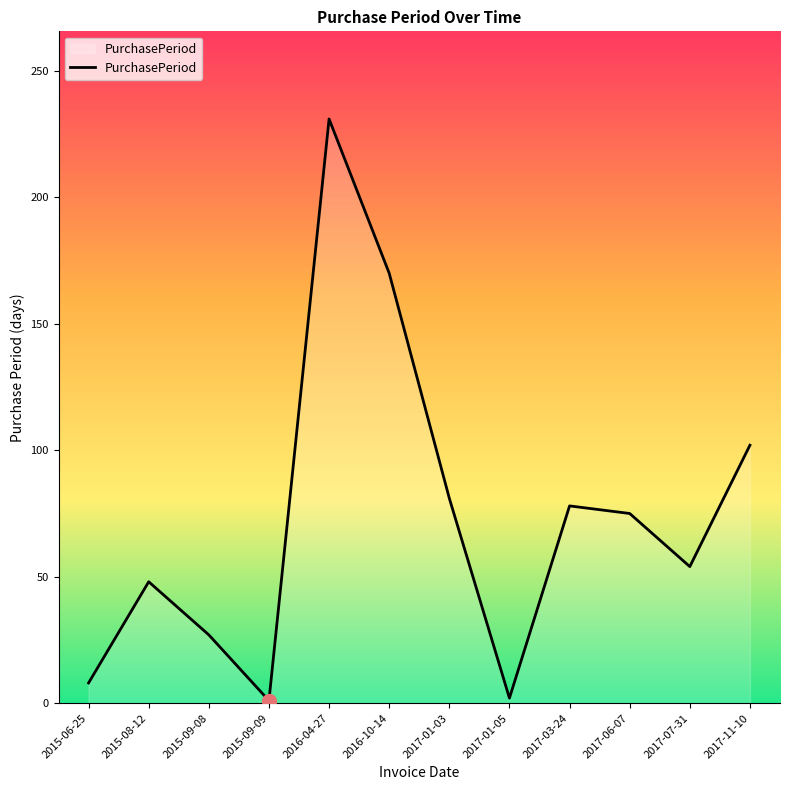

What position from the left is 2017-03-24?

9